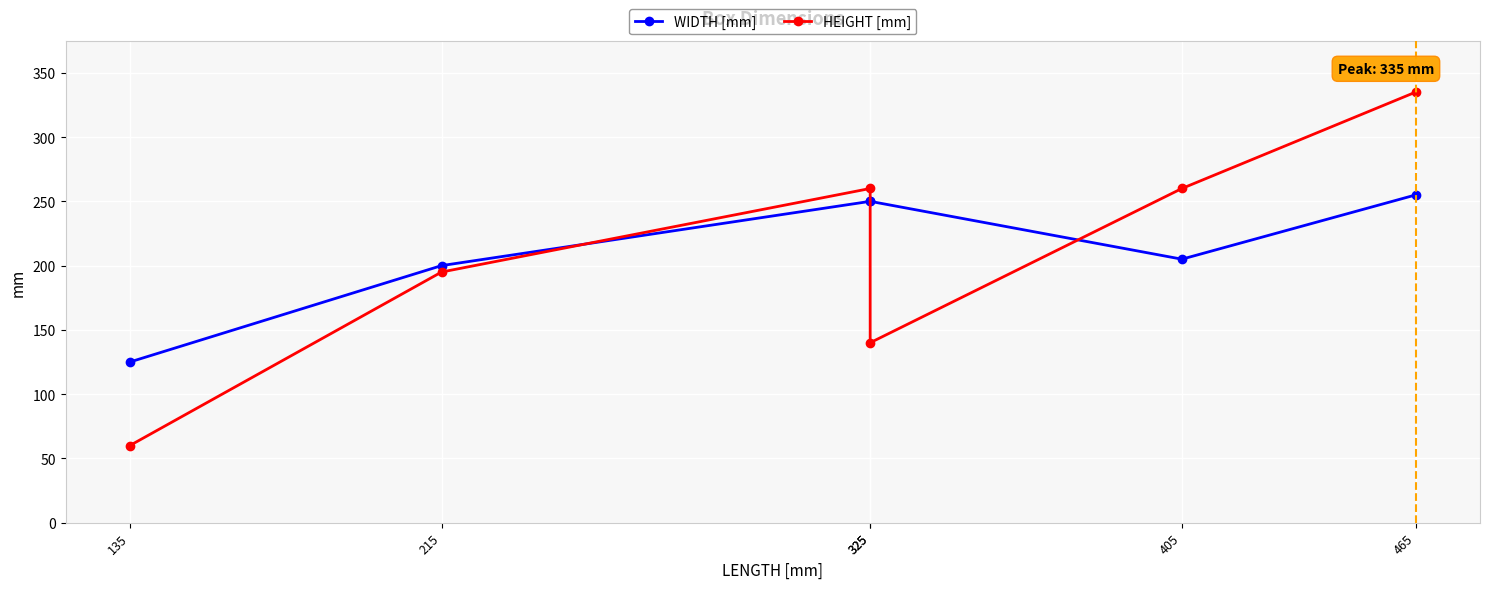

At which category does the chart reach its minimum across all series?

135